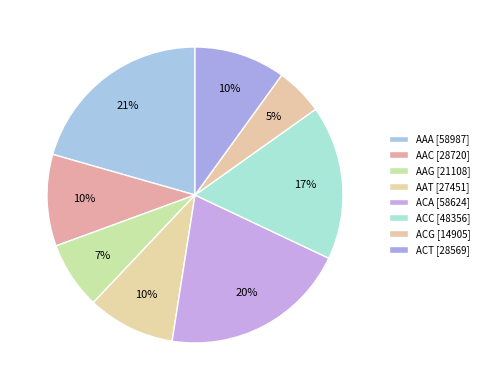

To the nearest percent, what is the difference between the largest and smallest slice percentages?

15%